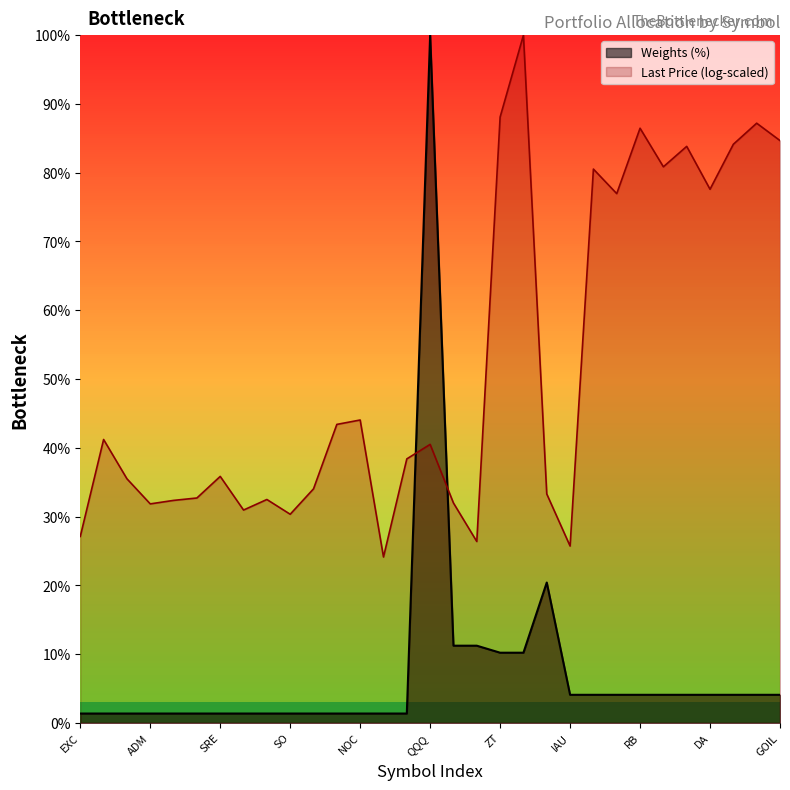

At which category does the data reach its first local peak?

QQQ